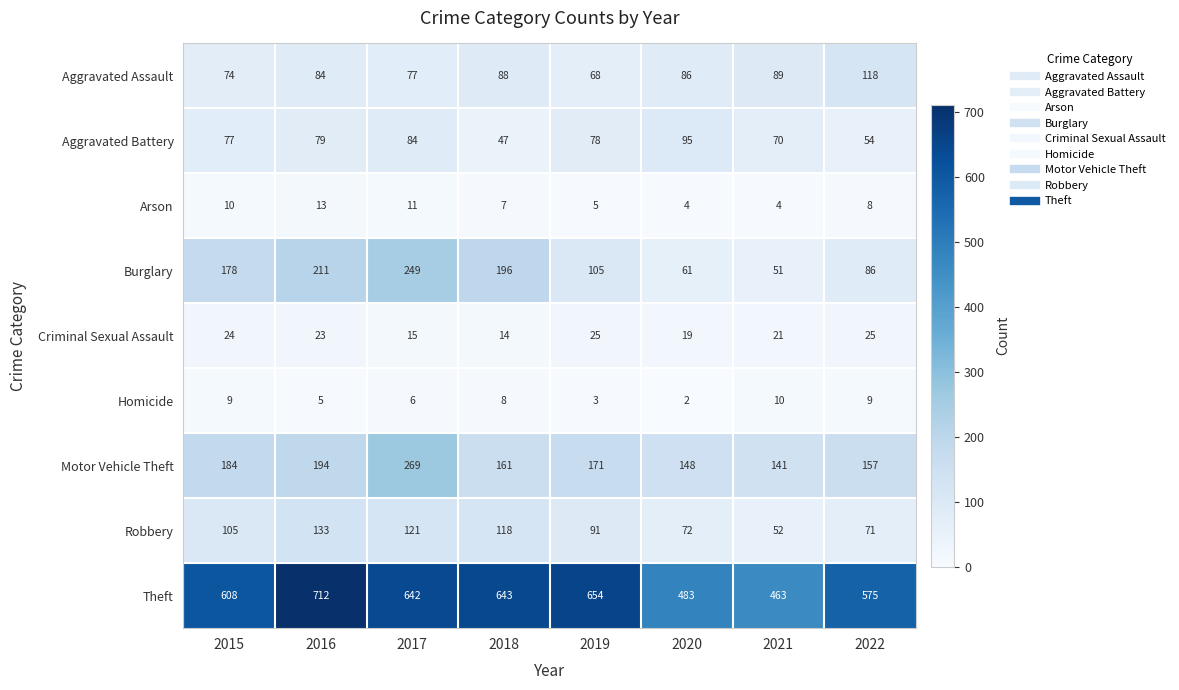

At which category does the chart reach its minimum across all series?

2020